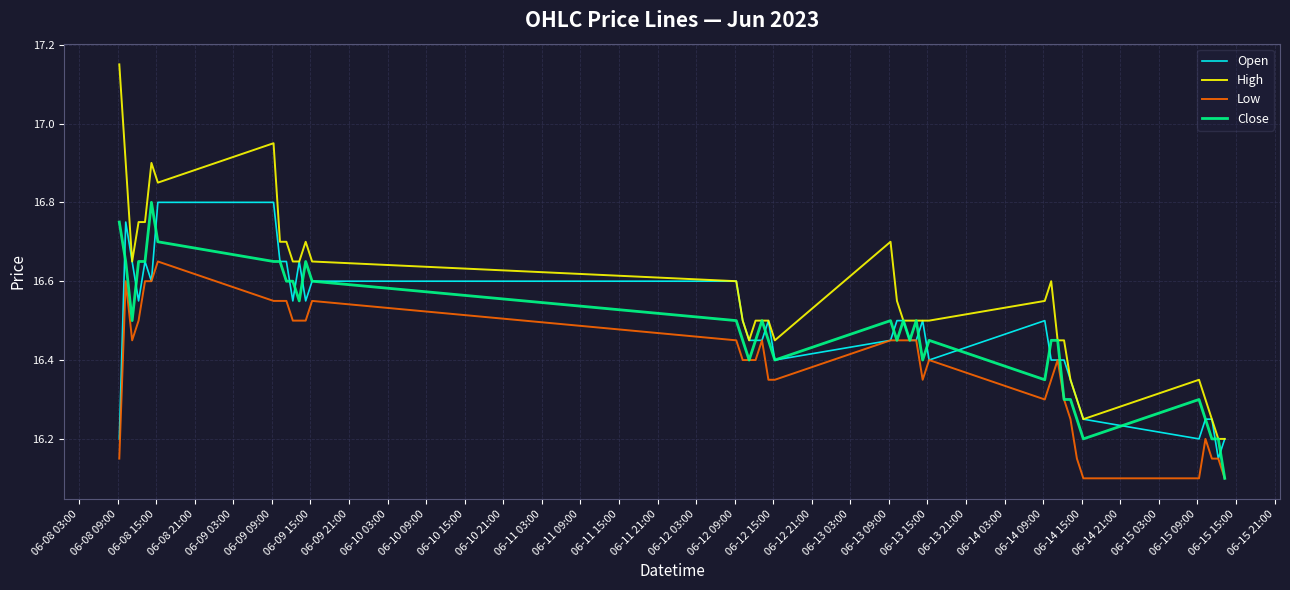

True or false: Low and High intersect in this chart.

False